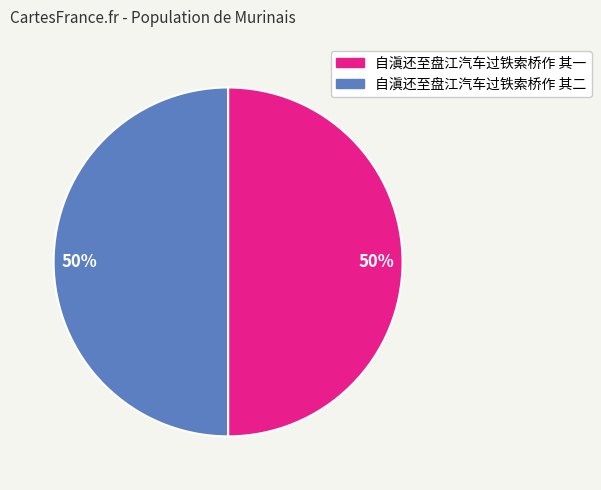

To the nearest percent, what is the average slice percentage?

50%